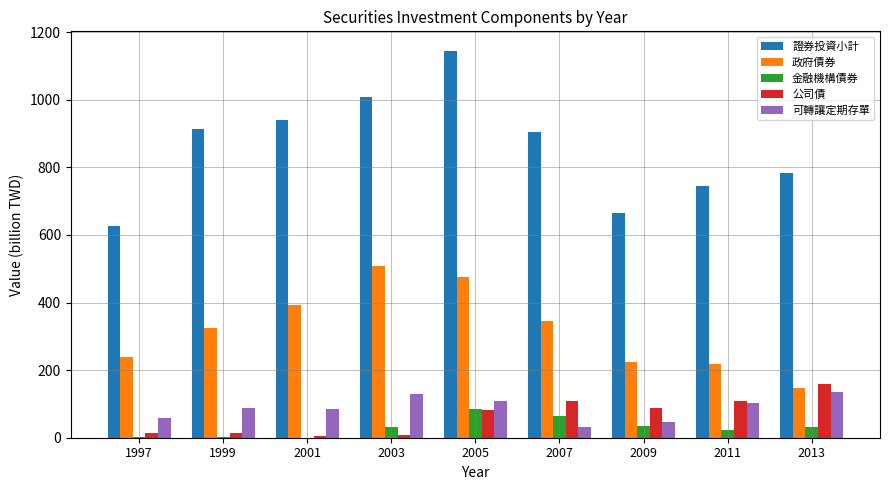

How many data points in 政府債券 are above 325?

5